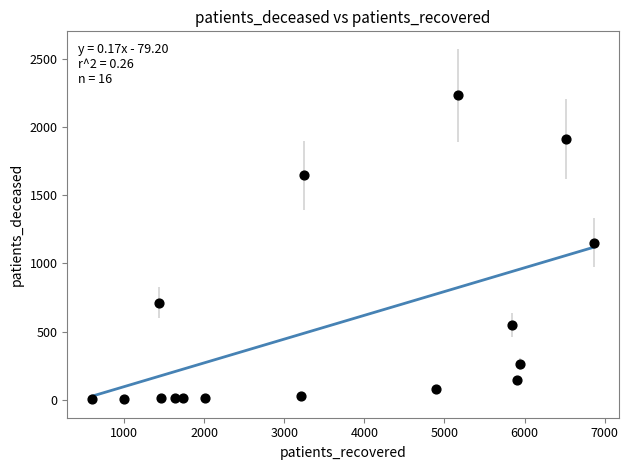

What is the range of Y values (max minus min)?

2233